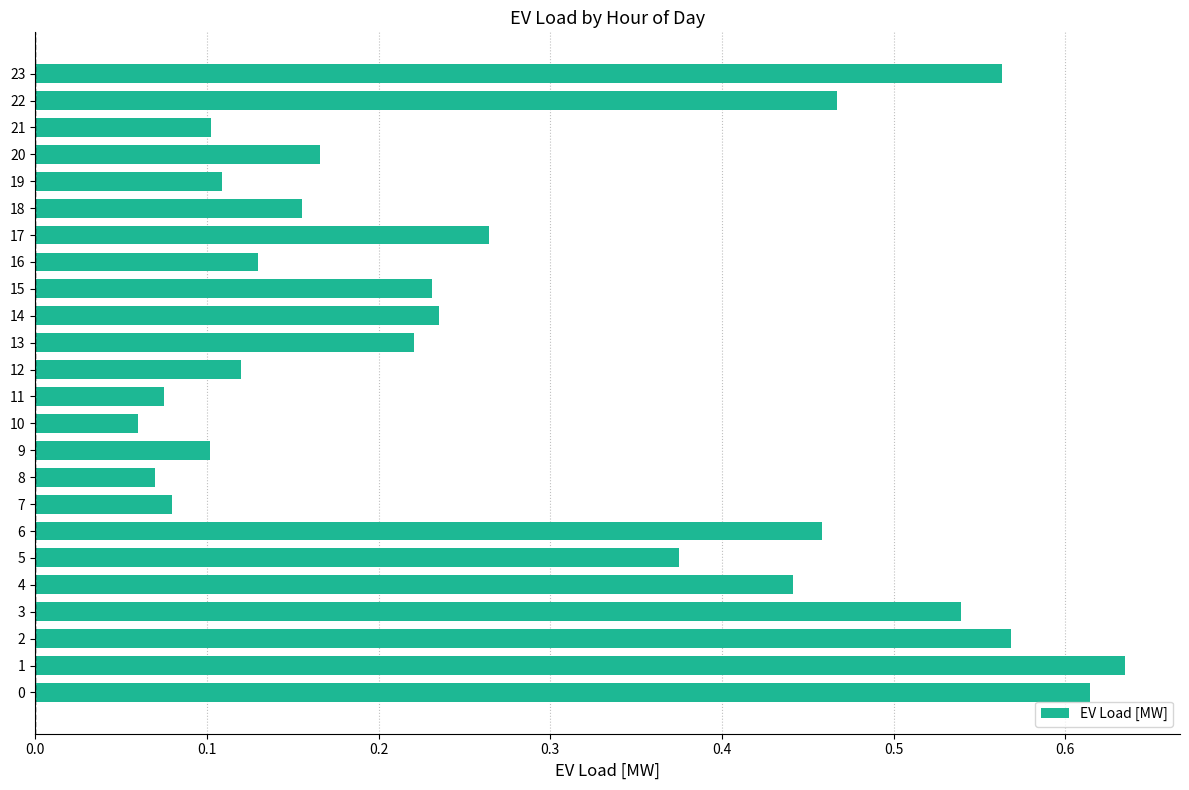

What is the sum of the values at 1 and 17?

0.9